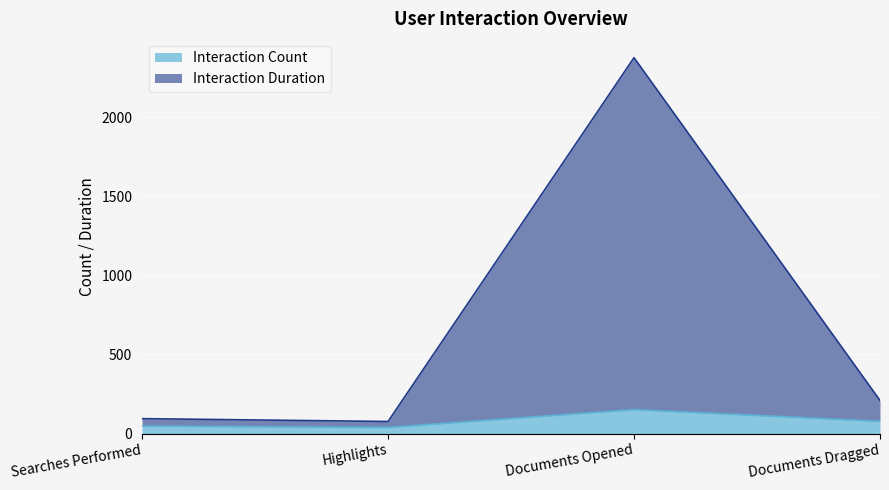

In Interaction Duration, how many points are higher than both neighbors (excluding endpoints)?

1